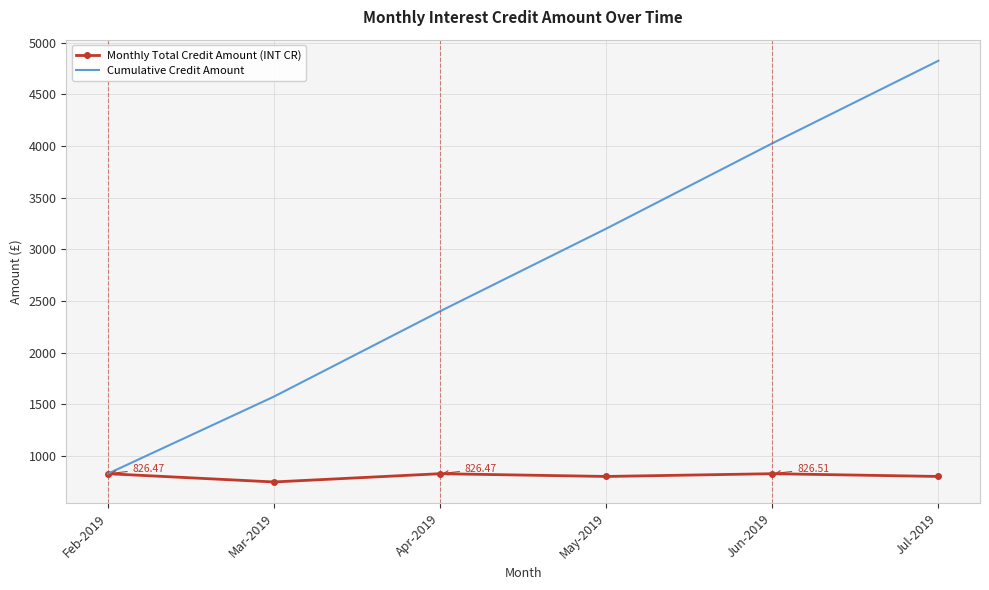

Which series has the largest range (max minus min)?

Cumulative Credit Amount